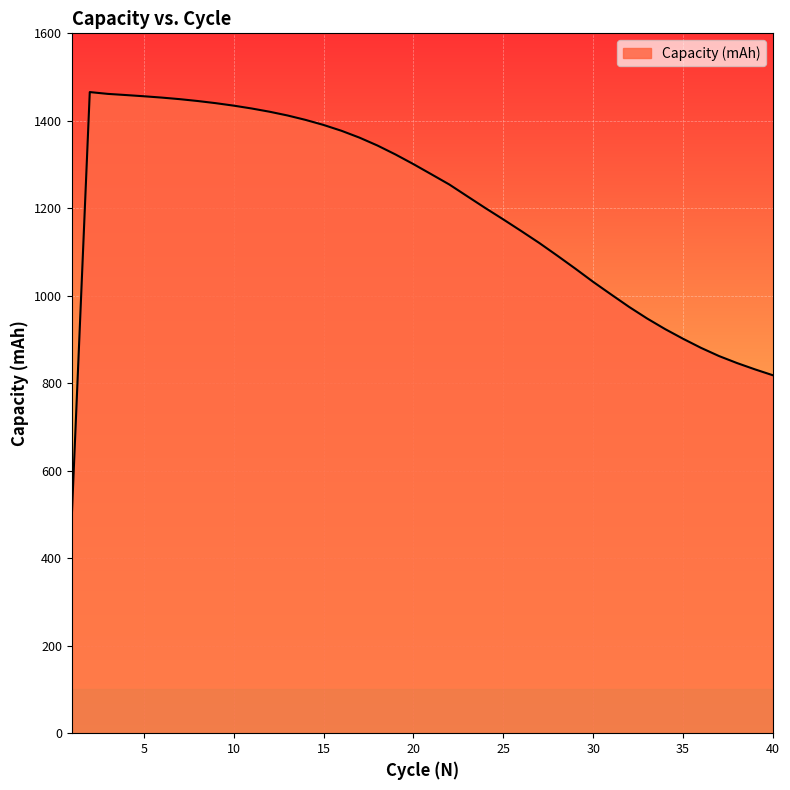

How many values are below 1277?

20